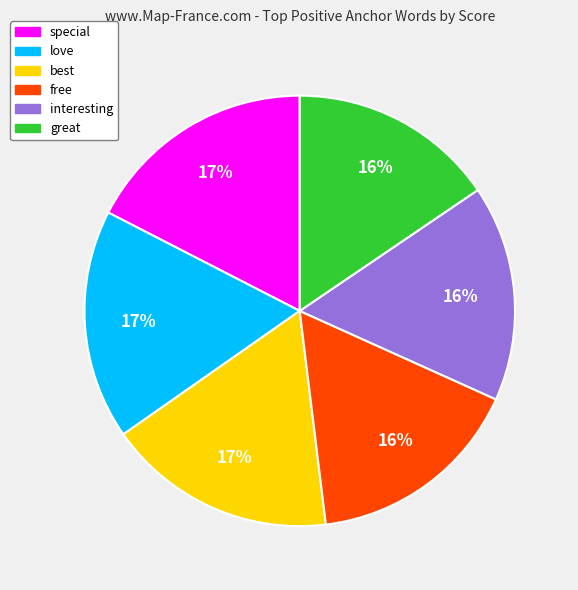

Is it true that special is 17% of the pie?

True